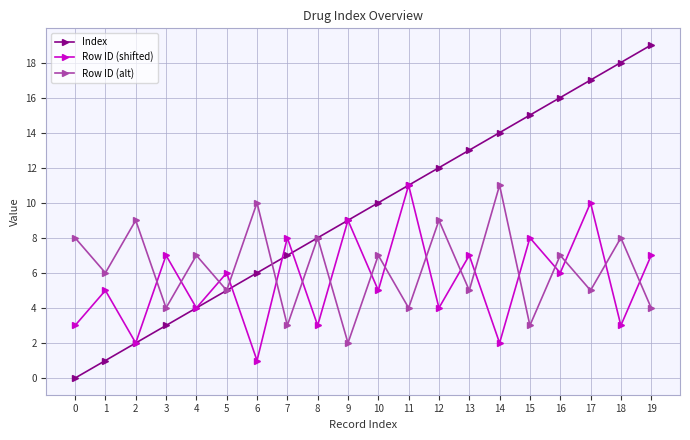

Which series has the largest total across all categories?

Index